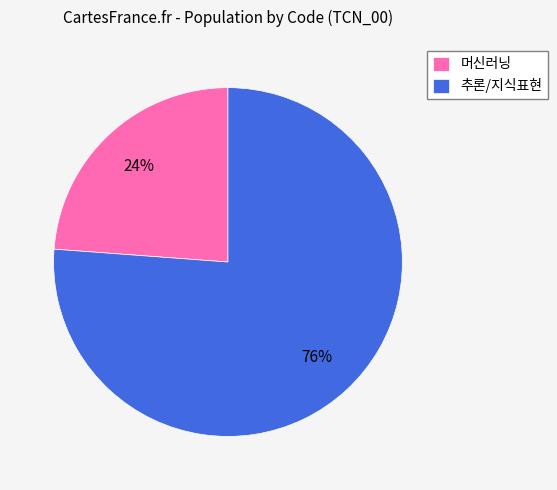

How many slices are in this pie chart?

2